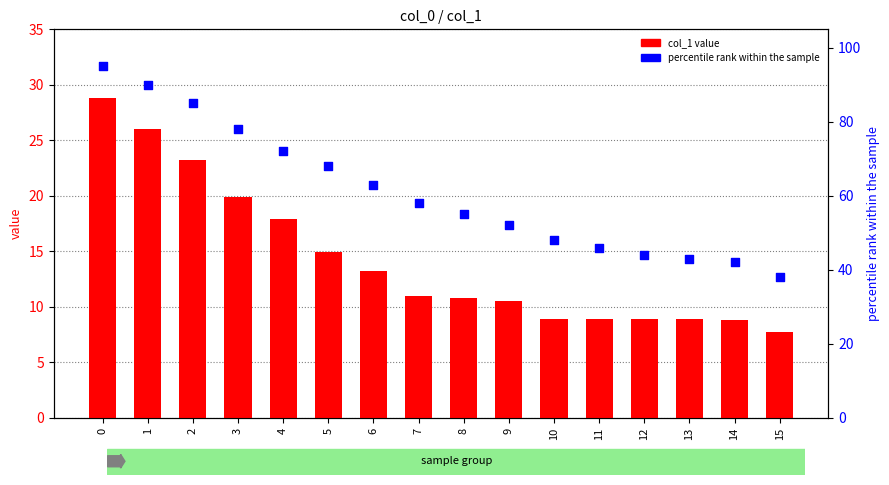

Which series reaches the maximum Y coordinate?

percentile rank